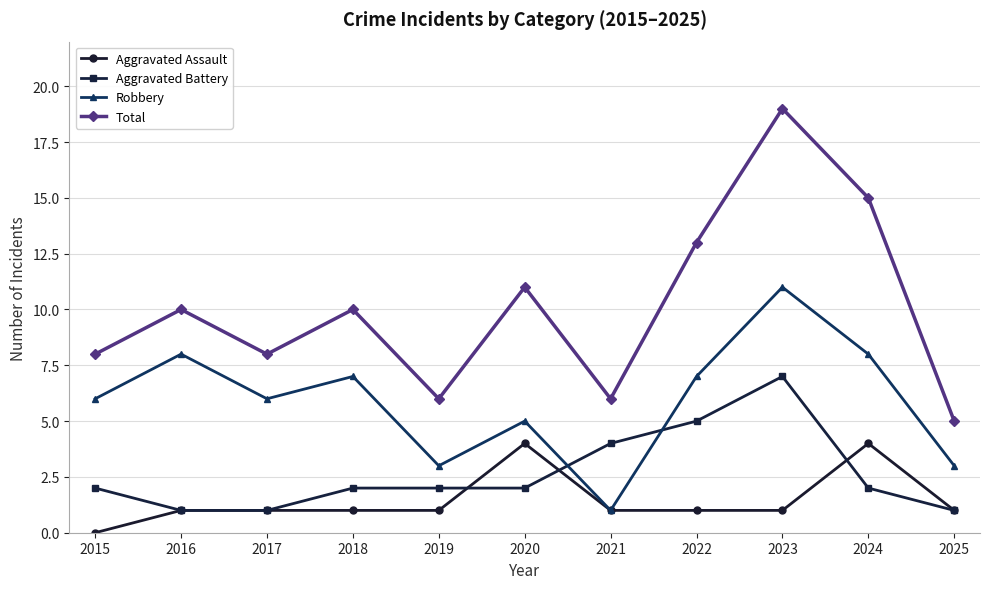

What is the value of the Aggravated Assault point at the 10th from the left?

4